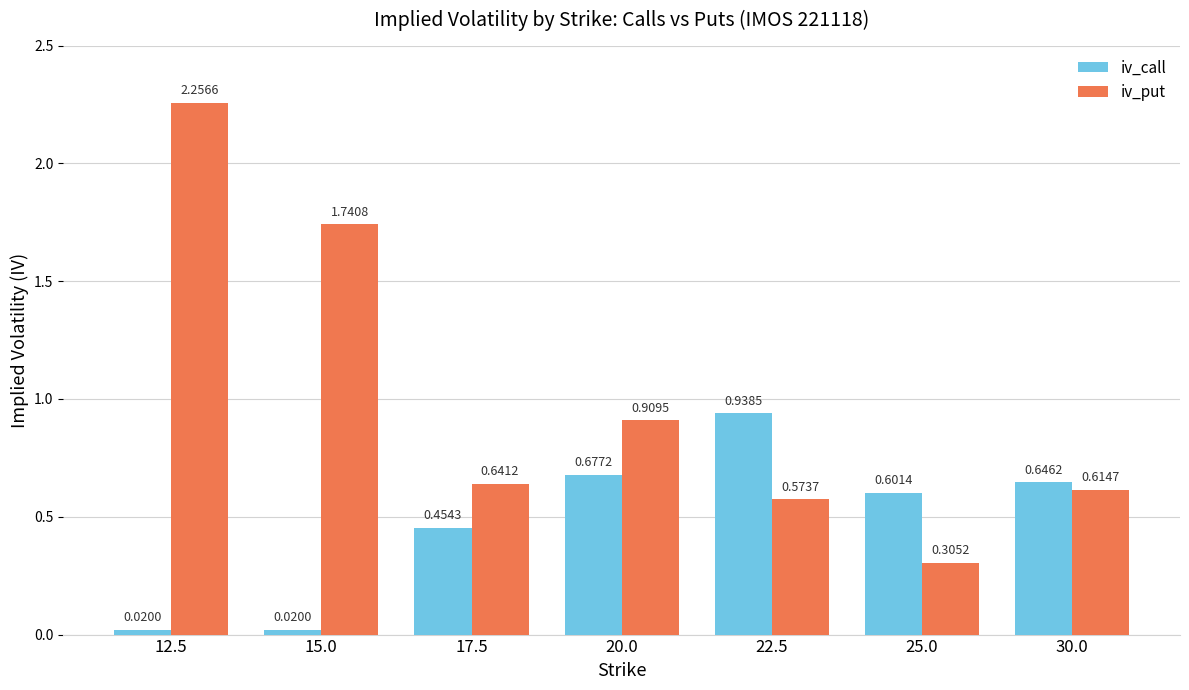

Which series has the widest spread of values?

iv_put